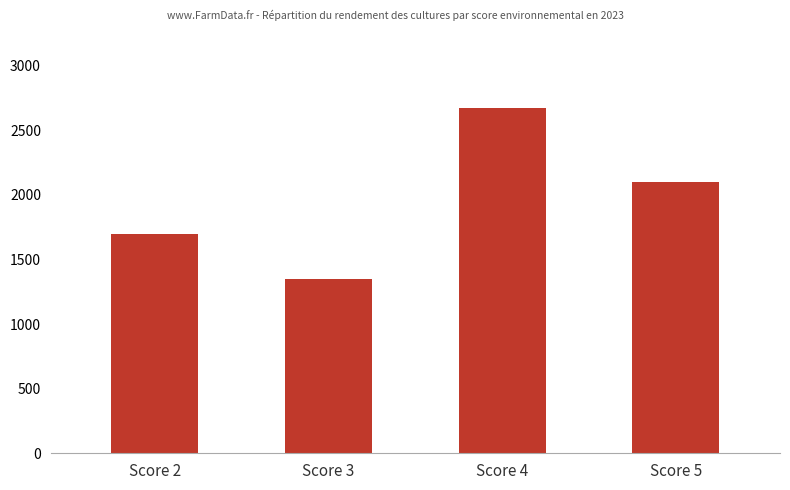

The chart shows a value of 1700 at Score 2. True or false?

True